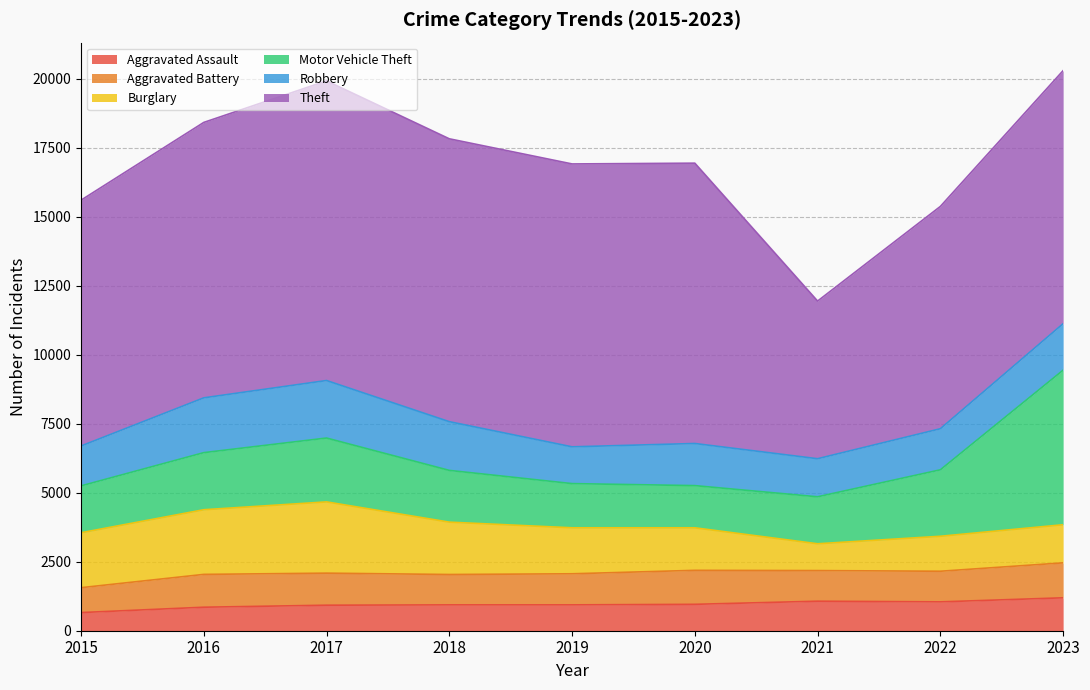

How many data points in Theft are above 9984?

4